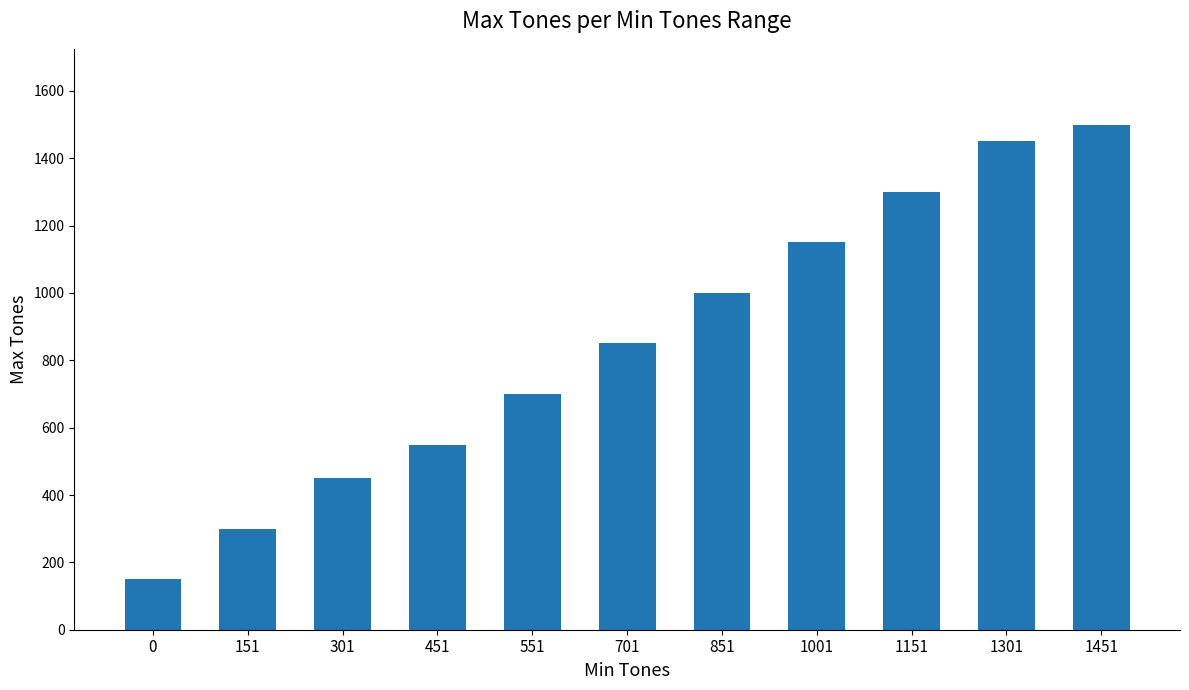

List the labels in order of value, largest first.

1451, 1301, 1151, 1001, 851, 701, 551, 451, 301, 151, 0